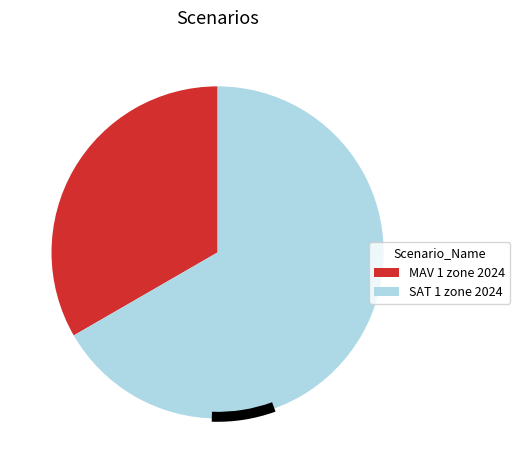

What is the largest slice in the pie chart?

SAT 1 zone 2024